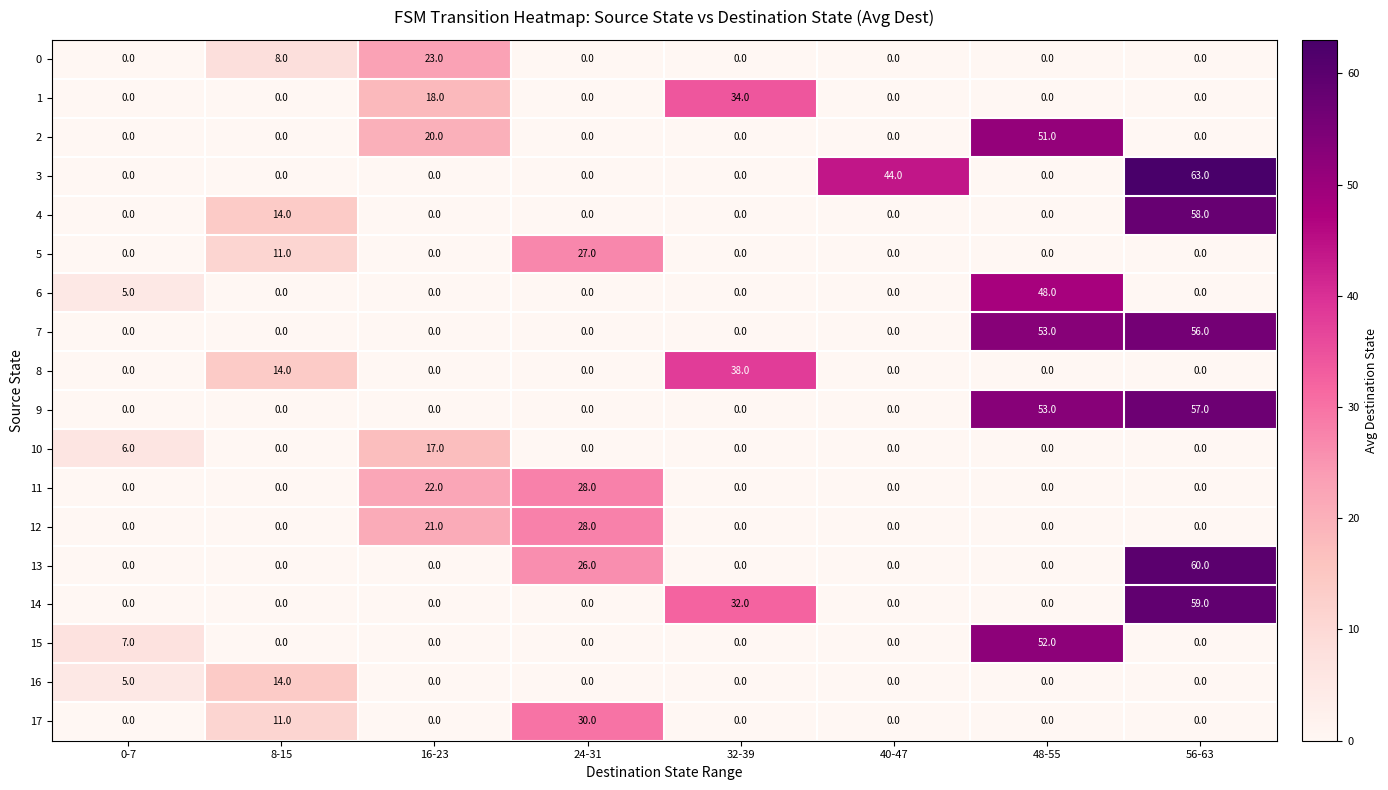

How many categories are shown in the chart?

8